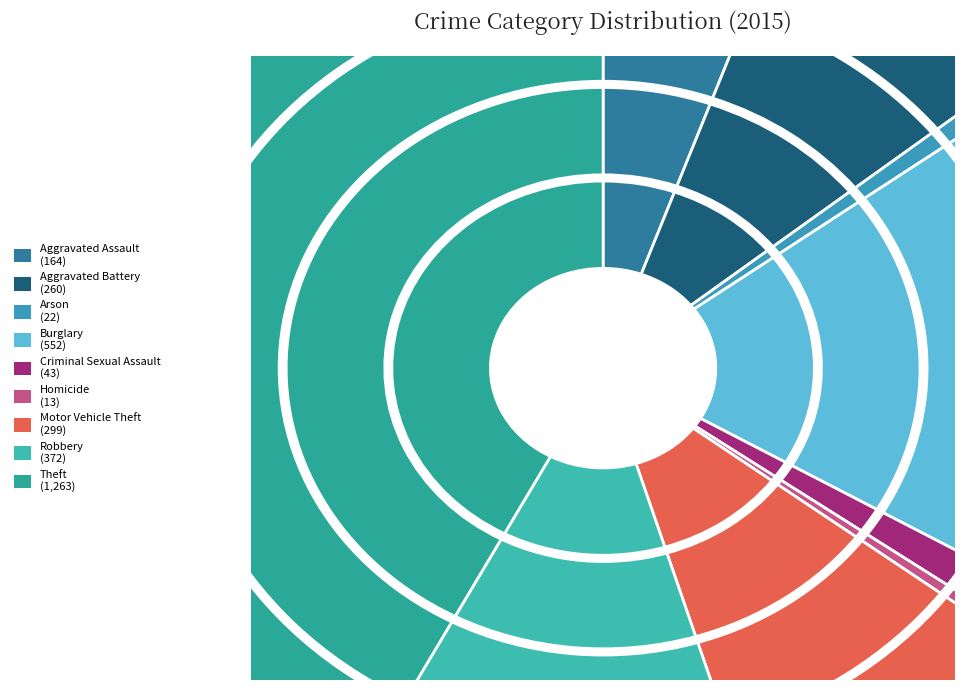

What is the change in value from Aggravated Battery to Theft?

+1003